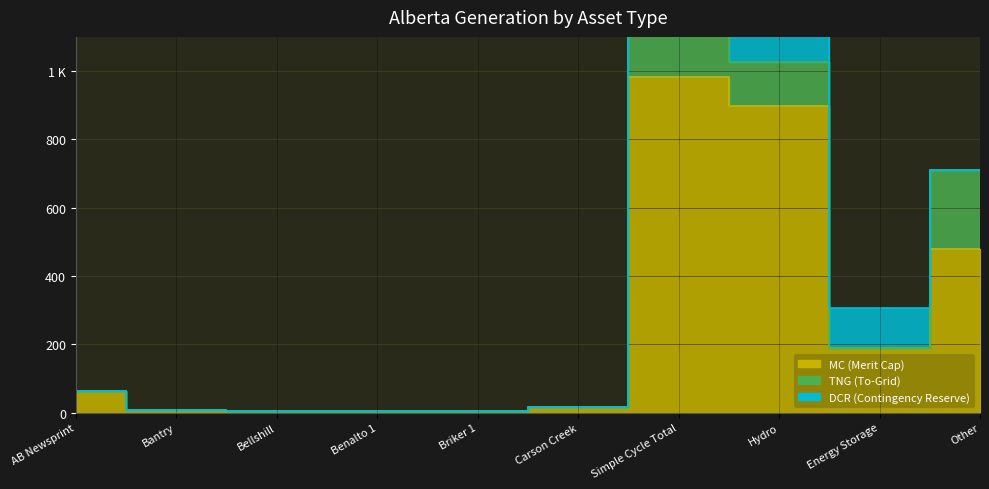

Reading left to right, list all the values displayed in this chart.

MC: AB Newsprint=63	Bantry=7	Bellshill=5	Benalto 1=5	Briker 1=5	Carson Creek=15	Simple Cycle Total=984	Hydro=899	Energy Storage=190	Other=479
TNG: AB Newsprint=0	Bantry=0	Bellshill=0	Benalto 1=0	Briker 1=0	Carson Creek=0	Simple Cycle Total=546	Hydro=128	Energy Storage=0	Other=231
DCR: AB Newsprint=0	Bantry=0	Bellshill=0	Benalto 1=0	Briker 1=0	Carson Creek=0	Simple Cycle Total=0	Hydro=262	Energy Storage=115	Other=0